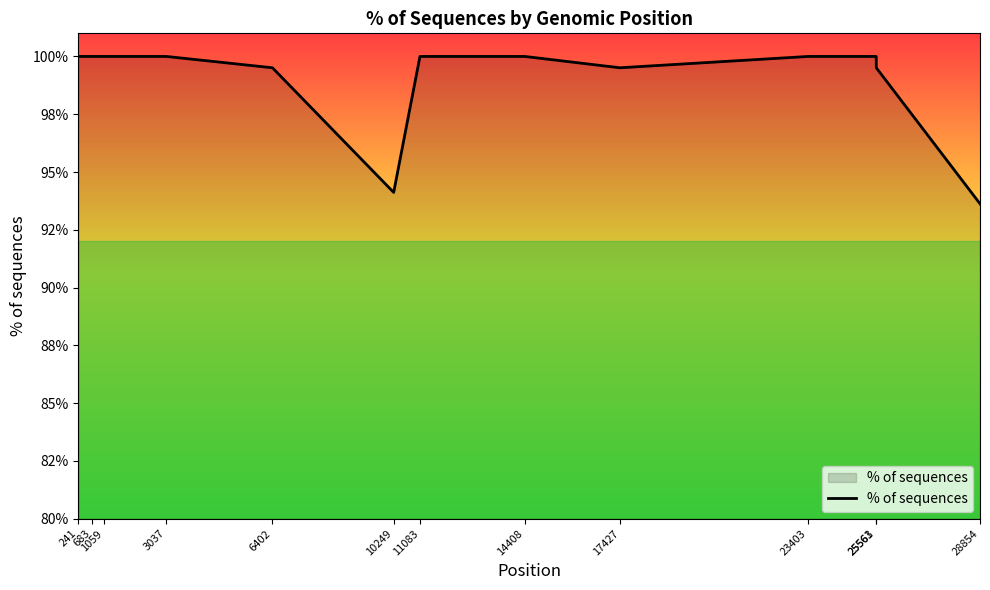

What is the smallest value displayed?

93.6